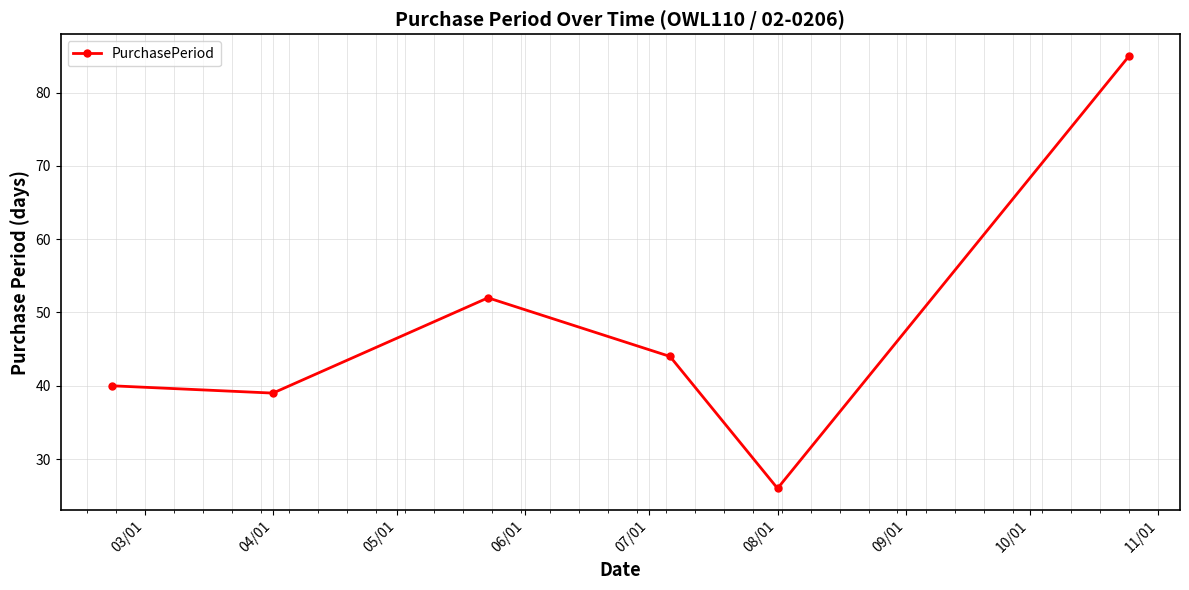

What is the value of the 3rd point from the left?

52